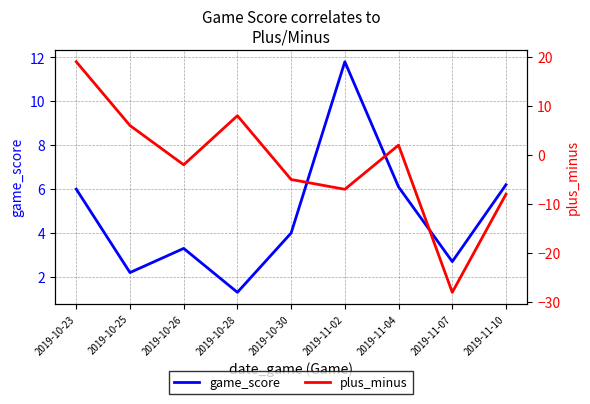

How many distinct data groups are displayed?

2